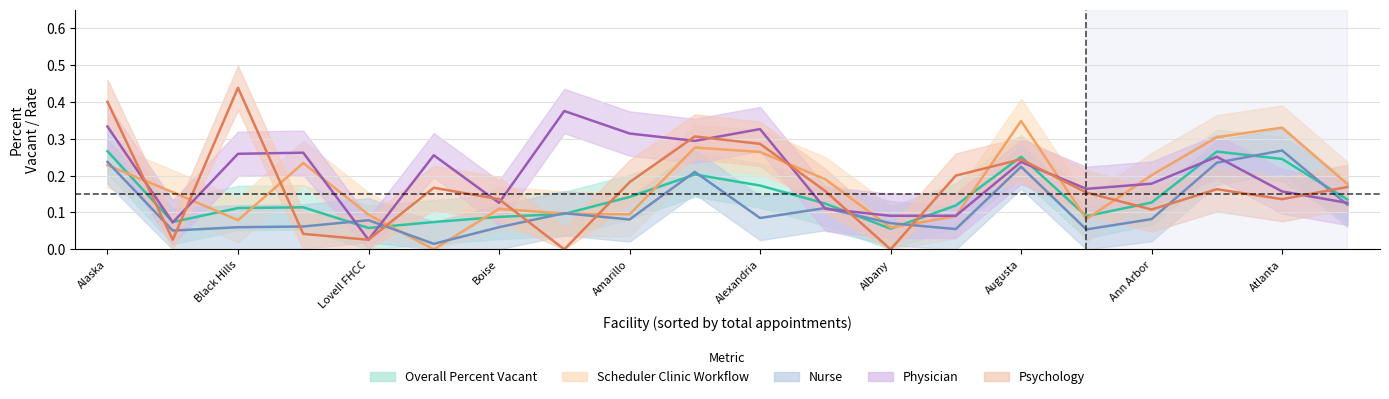

The value of nurse_line at 17 is 0.4. True or false?

False